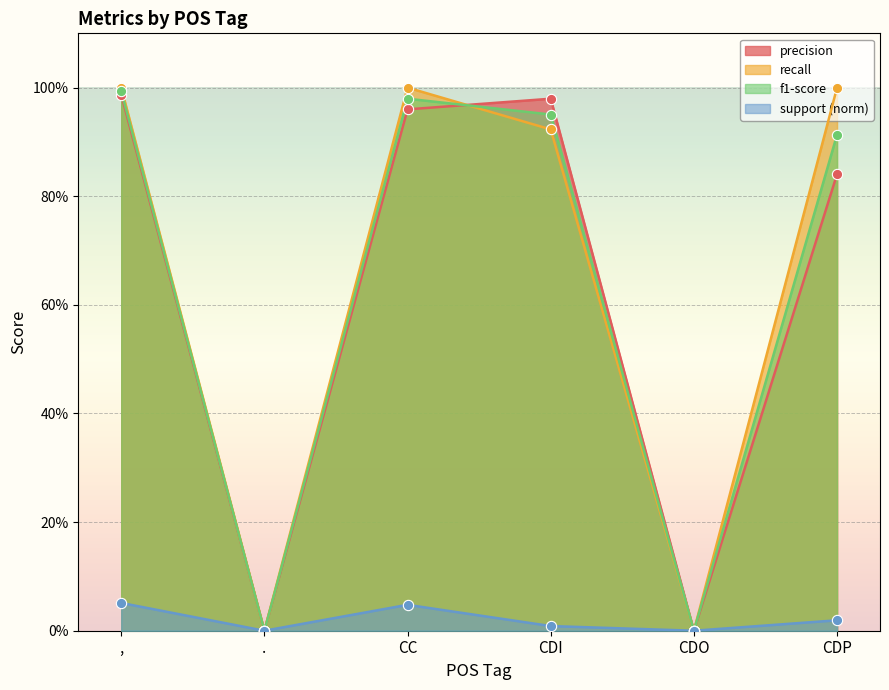

Which series reaches the minimum Y coordinate?

precision